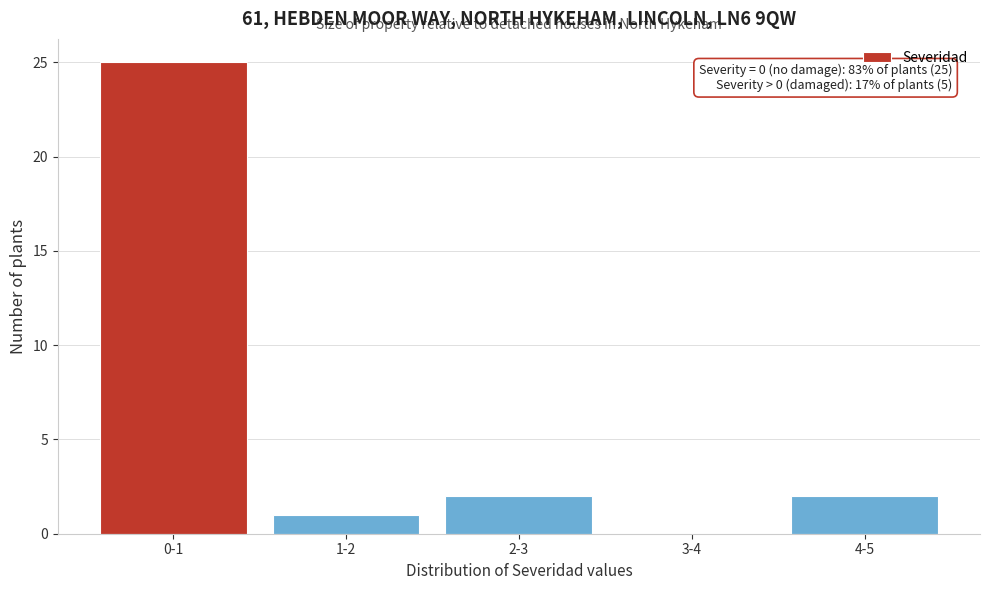

Reading left to right, list all the values displayed in this chart.

0-1=25	1-2=1	2-3=2	3-4=0	4-5=2